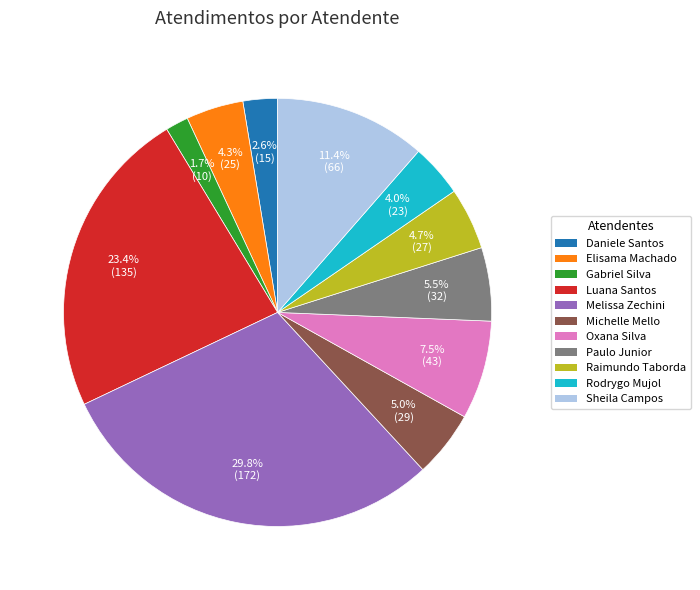

Is there any slice that represents more than half of the pie?

No